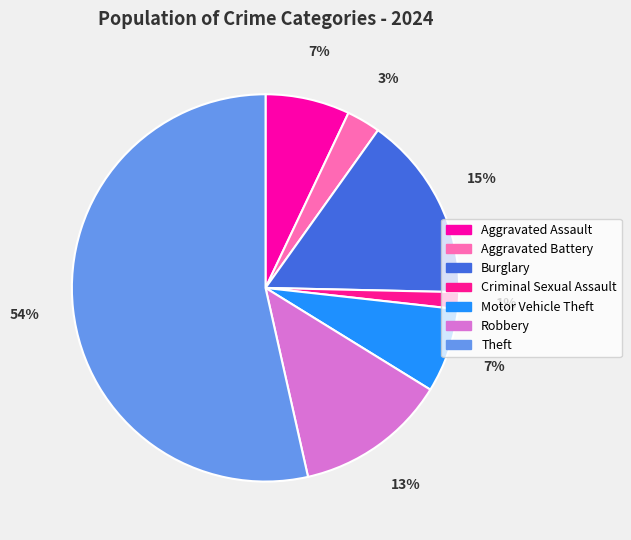

Which category accounts for the majority?

Theft